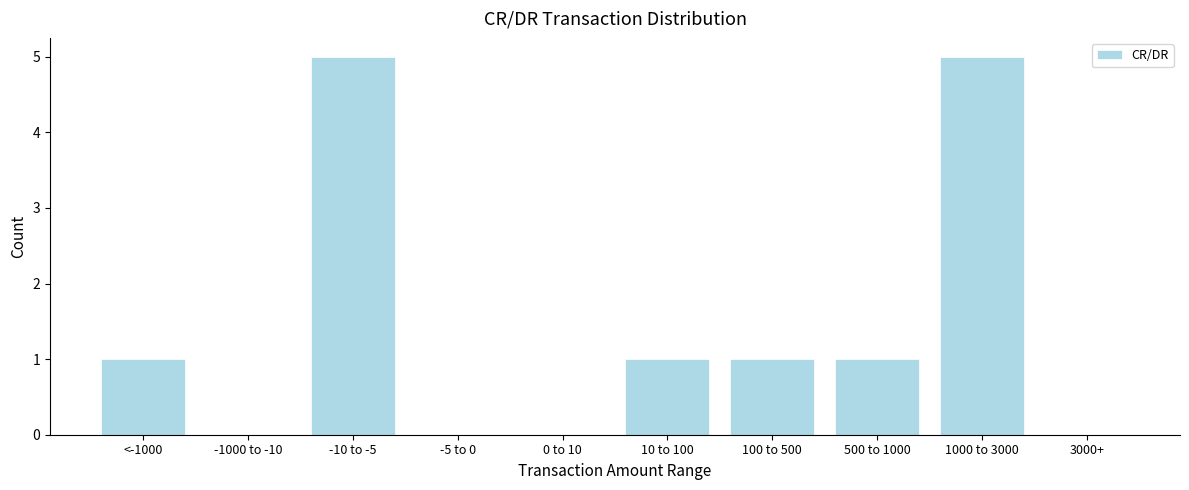

Reading left to right, extract all data points from this chart.

<-1000=1	-1000 to -10=0	-10 to -5=5	-5 to 0=0	0 to 10=0	10 to 100=1	100 to 500=1	500 to 1000=1	1000 to 3000=5	3000+=0